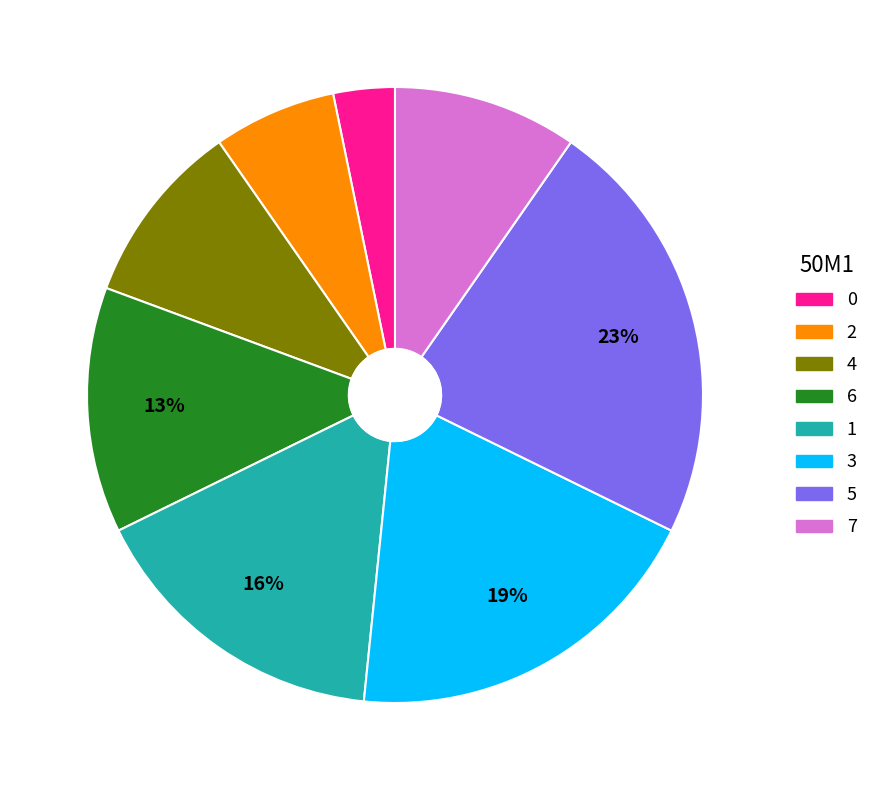

Does any single category account for the majority?

No